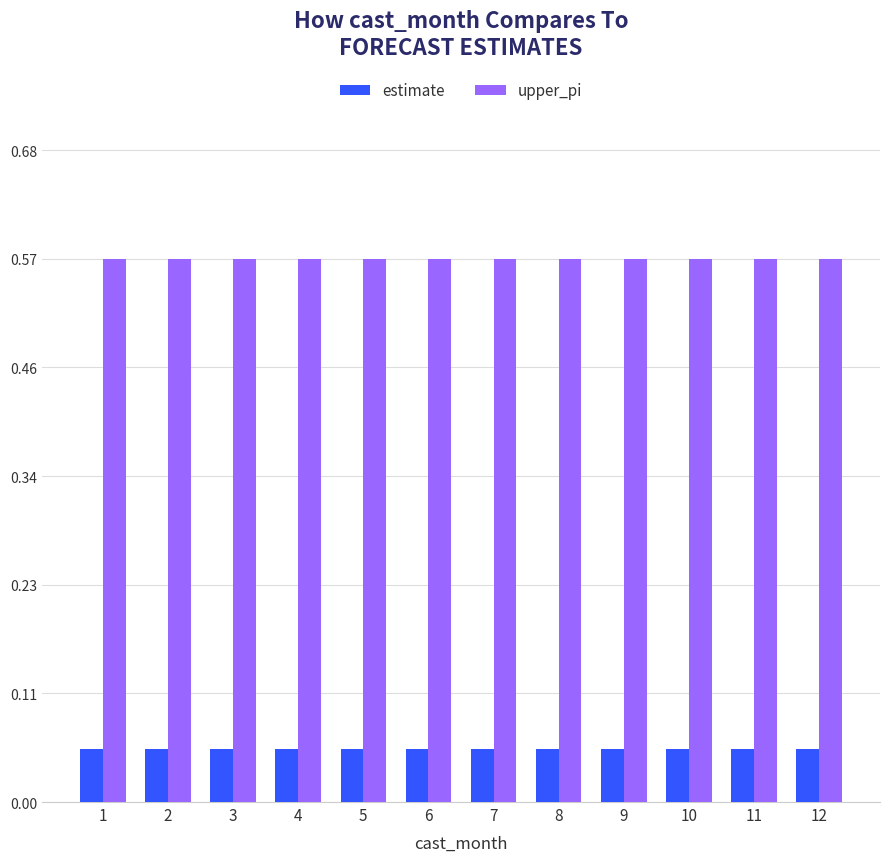

List the series in order of their overall mean, lowest first.

estimate, upper_pi